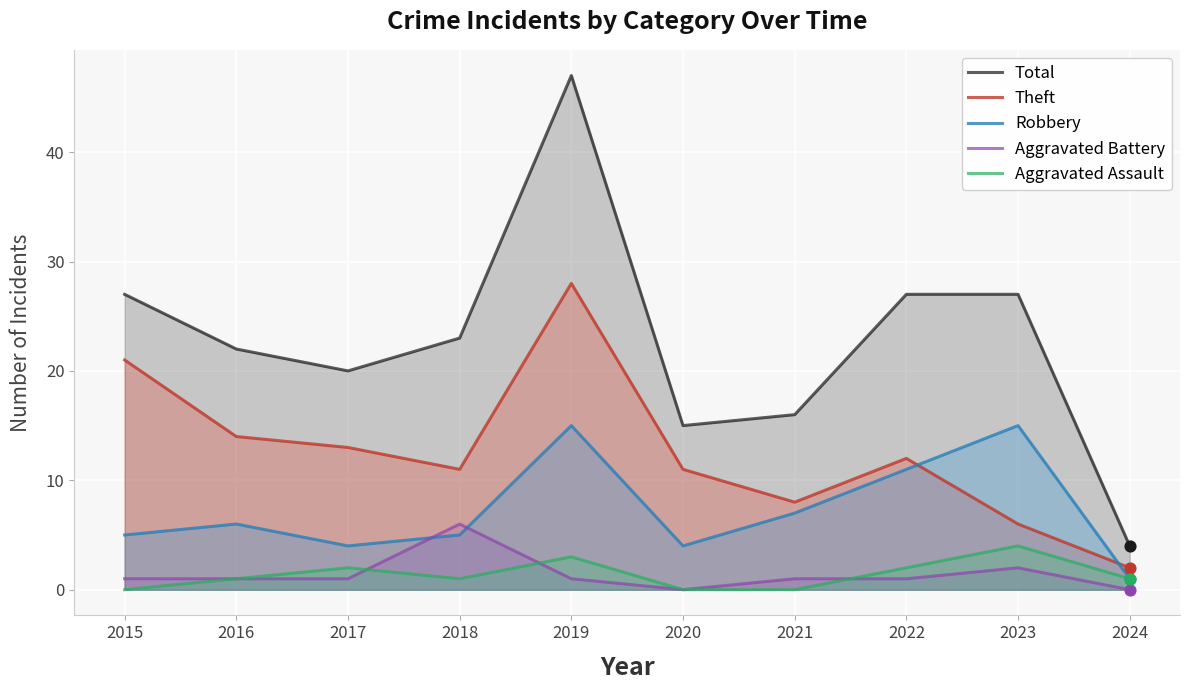

At how many categories does at least one series exceed 8?

9